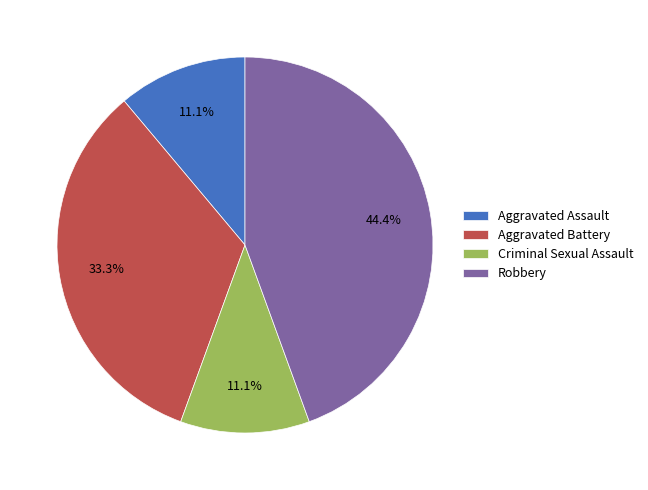

What is the largest slice in the pie chart?

Robbery